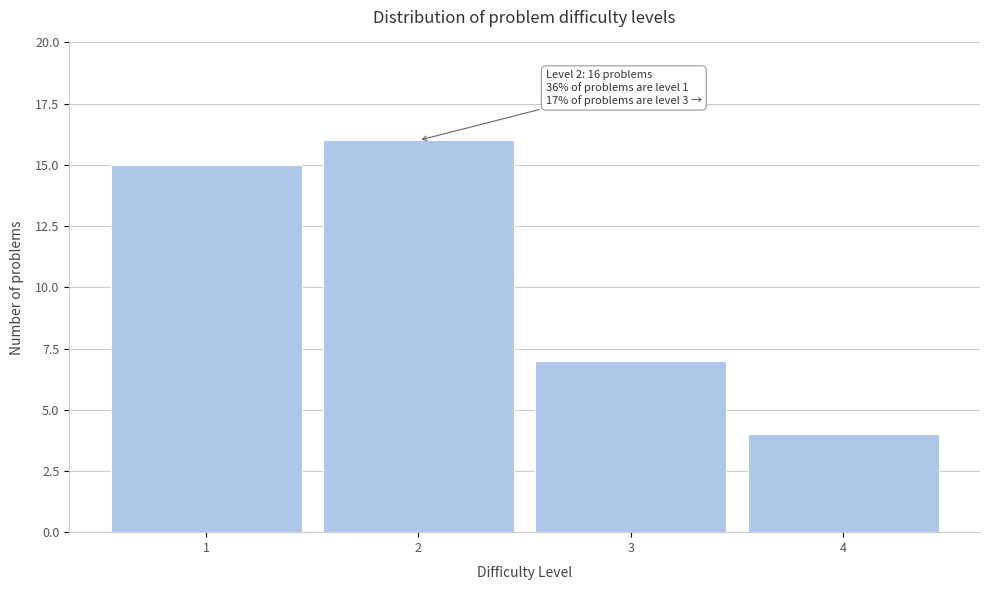

Reading right to left, extract all data points from this chart.

4=4	3=7	2=16	1=15